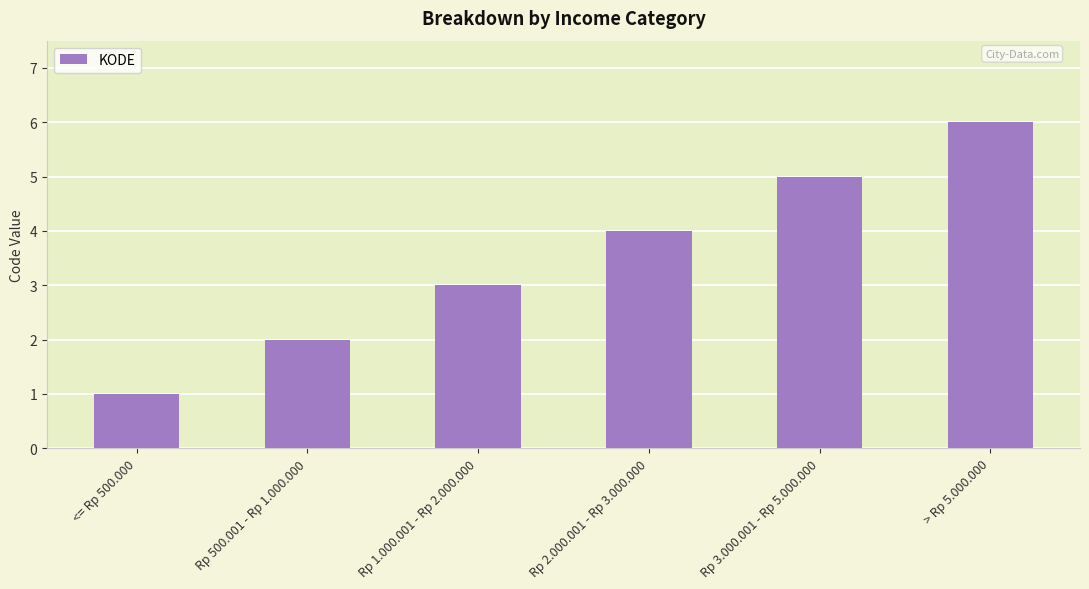

The value at Rp 1.000.001 - Rp 2.000.000 is 2. True or false?

False